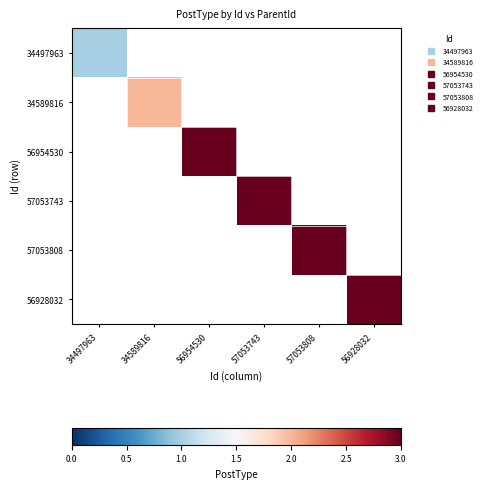

Rank the series by their average value, from lowest to highest.

34497963, 34589816, 56954530, 57053743, 57053808, 56928032